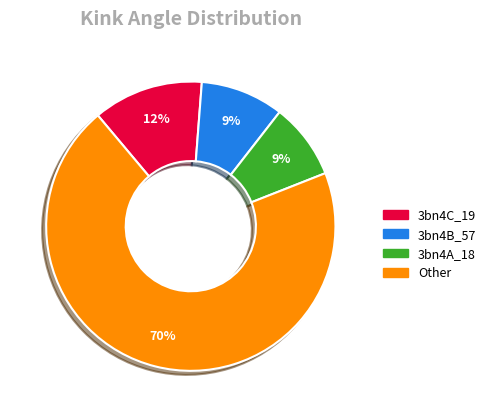

Is there any slice that represents more than half of the pie?

Yes